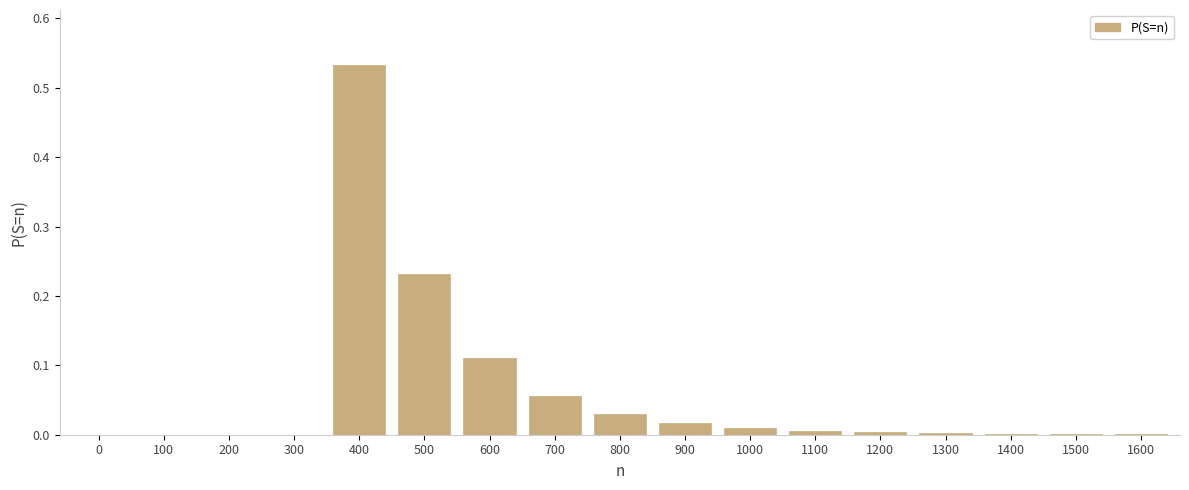

What is the sum of all values?

1.0